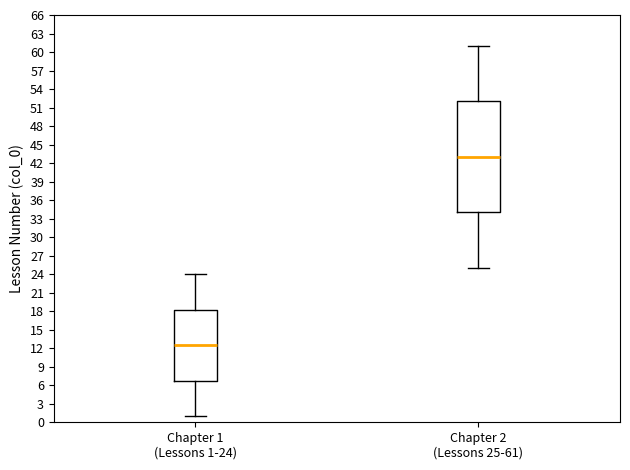

Where is the lower edge of the box for Chapter 2 (Lessons 25-61) on the y-axis? The values are not printed on the chart, so give them approximately, as read against the axis.

34.0